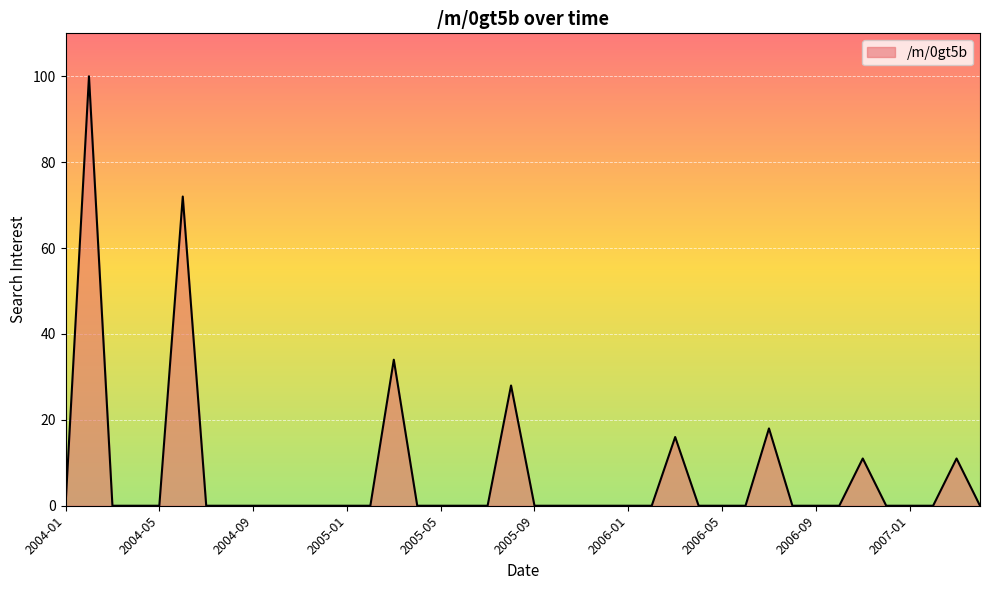

How many lines are shown in the chart?

1